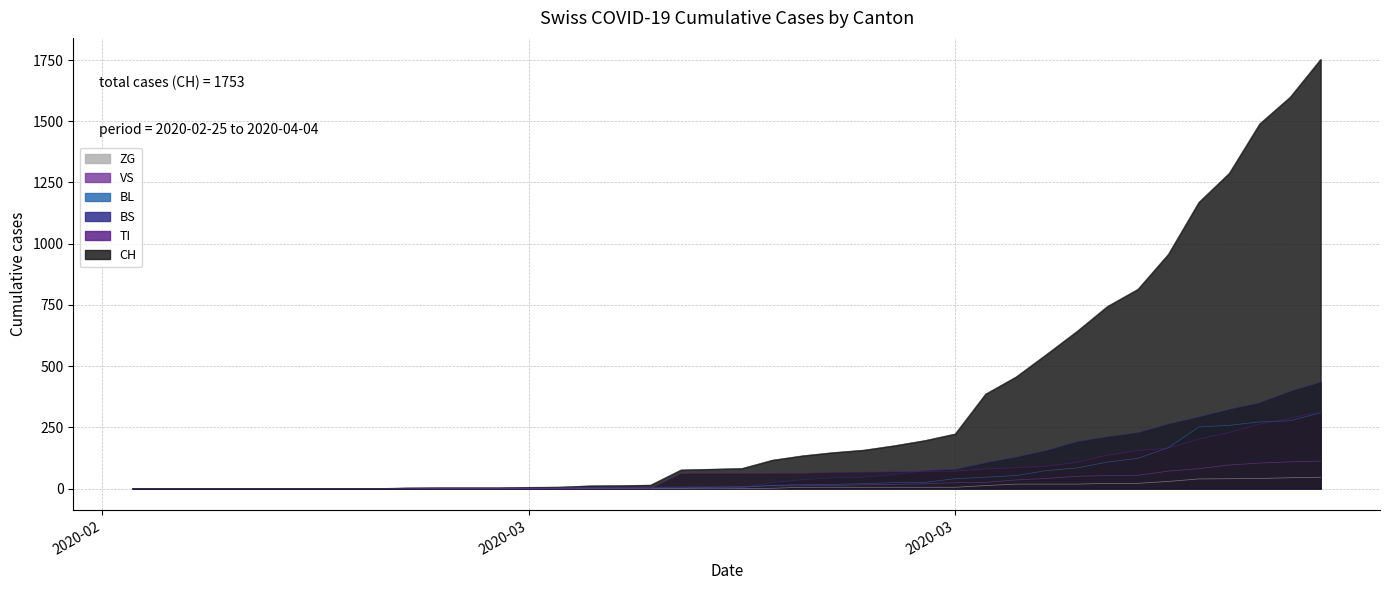

True or false: ZG and BS intersect in this chart.

False